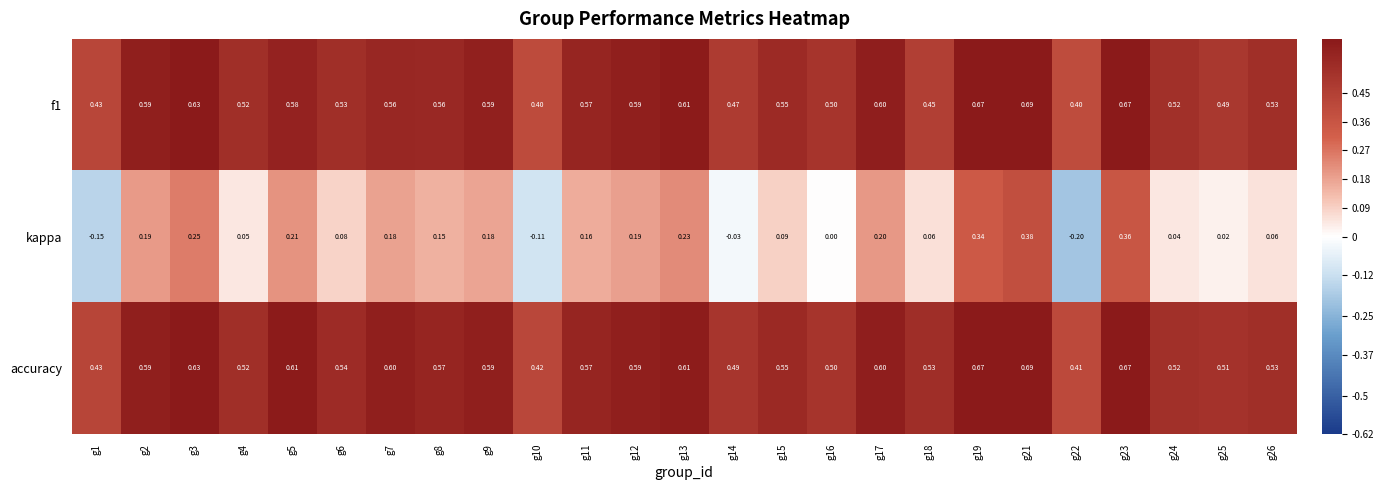

Which series has the largest total across all categories?

accuracy